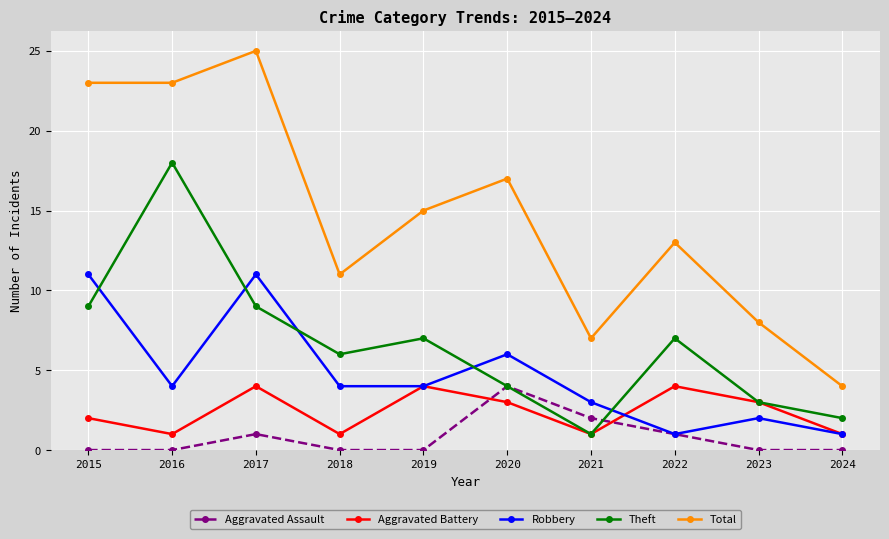

What is the value of the Total point at the 9th from the left?

8